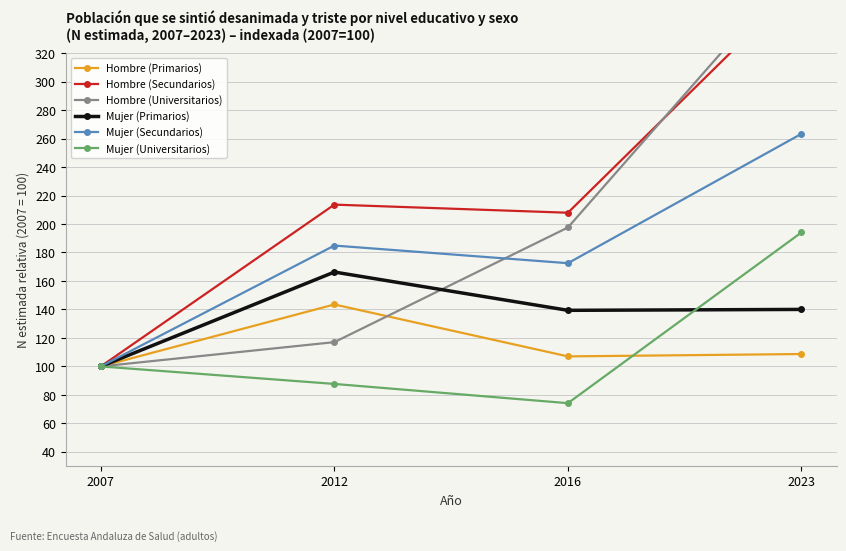

At how many categories does at least one series exceed 89?

4